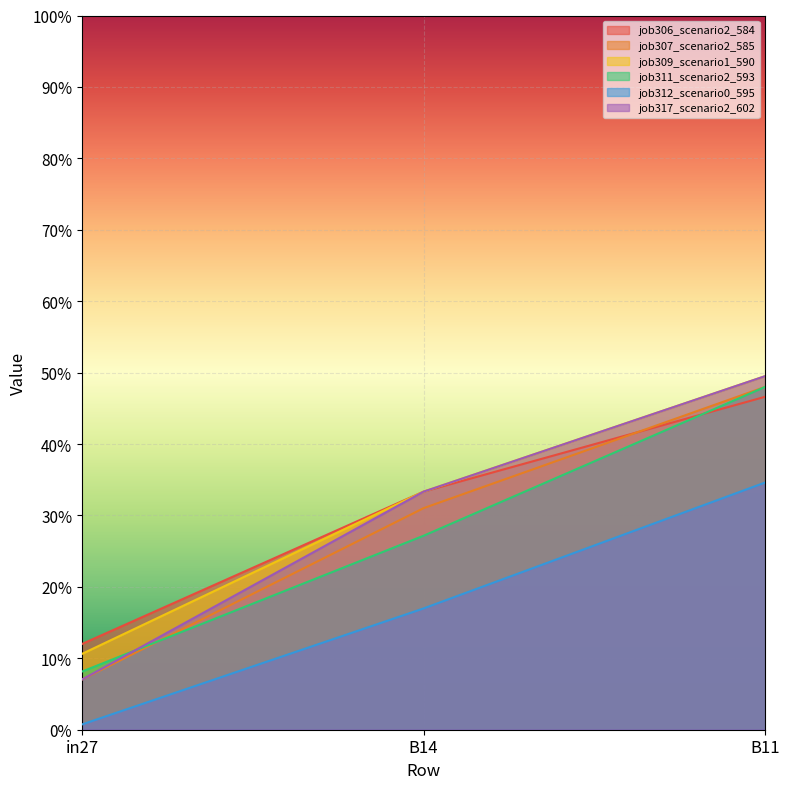

At which label is job306_scenario2_584 closest to 0?

in27